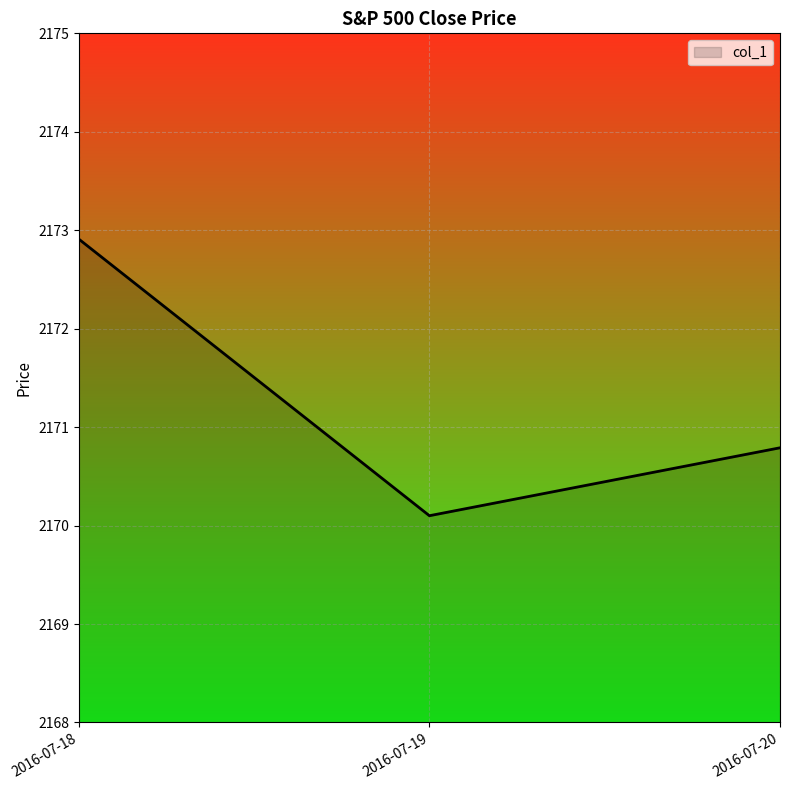

How many lines are shown in the chart?

1